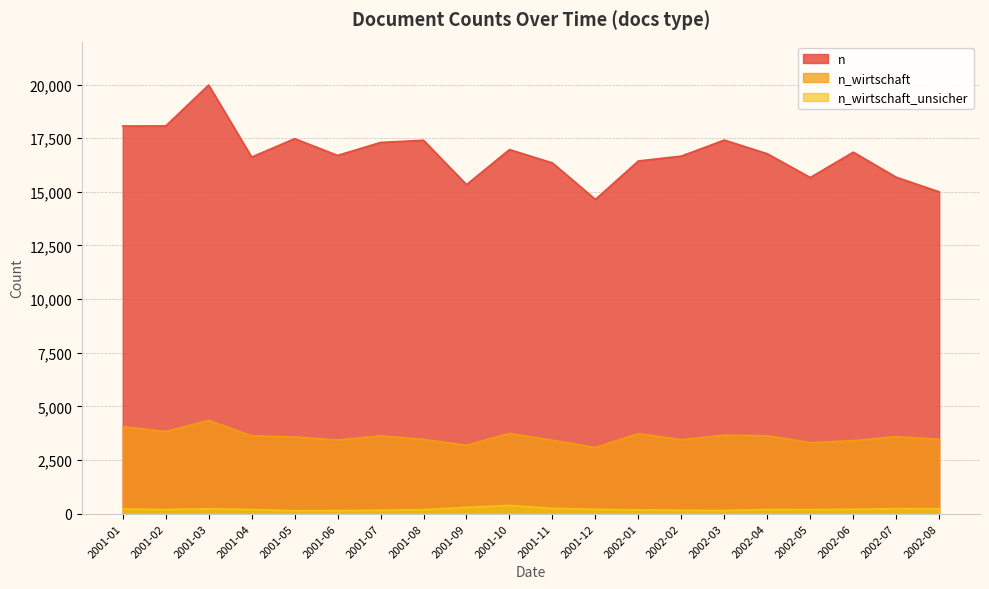

What position from the left is 2001-04?

4